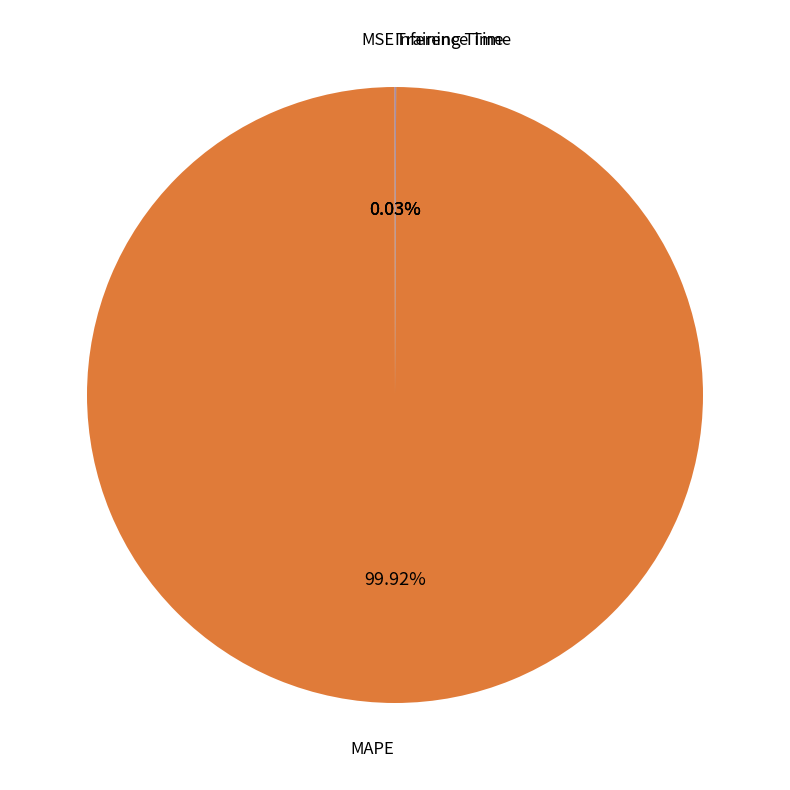

What is the majority slice?

MAPE